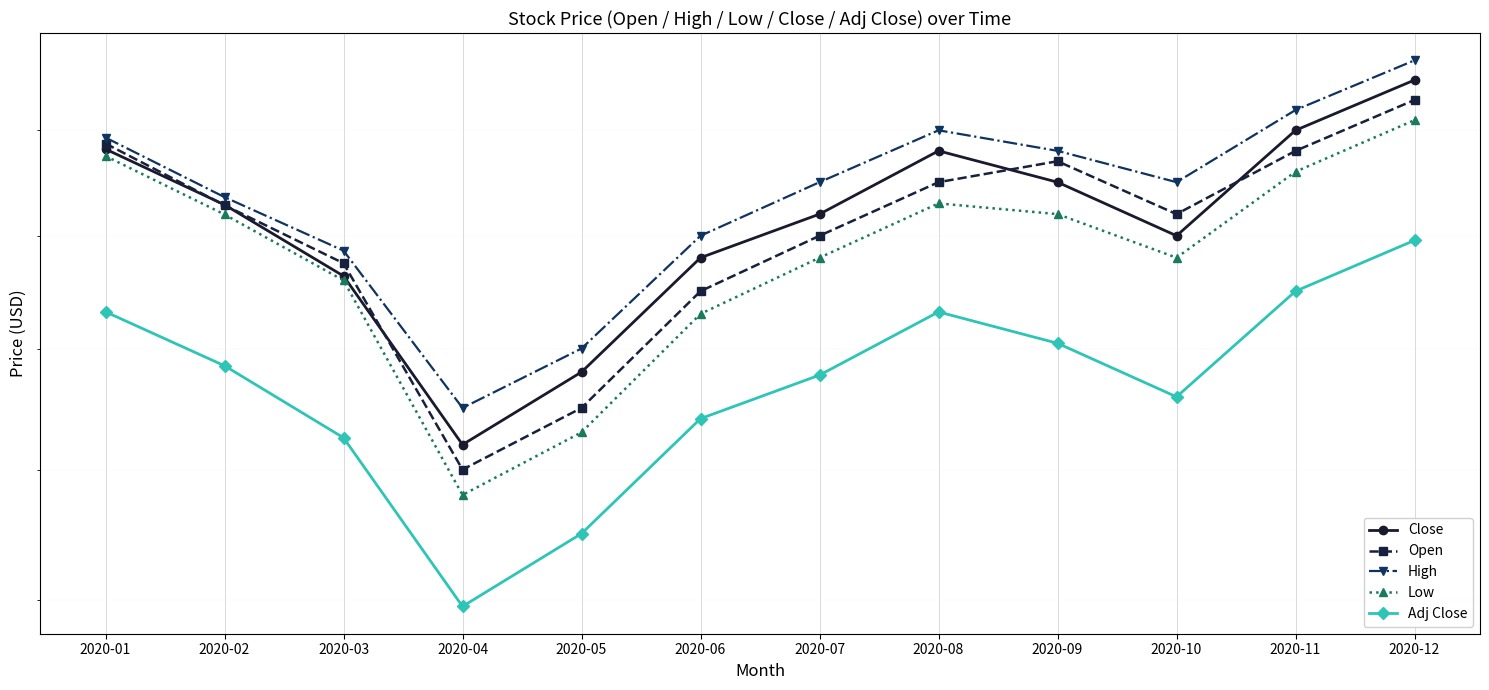

Is the value of Close at 2020-03 greater than the value of Open at 2020-10?

No